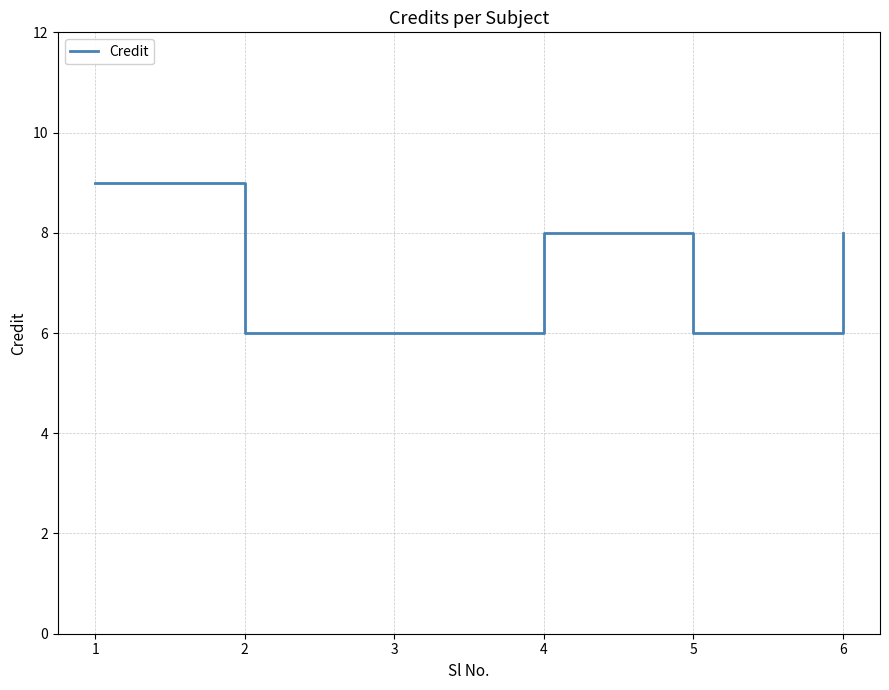

What is the difference between the maximum and minimum values?

3